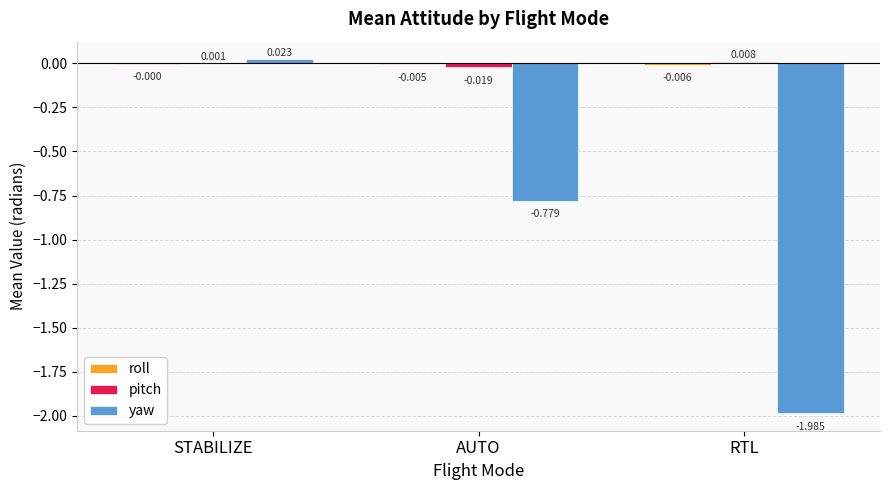

Which category has the highest value in the yaw series?

STABILIZE